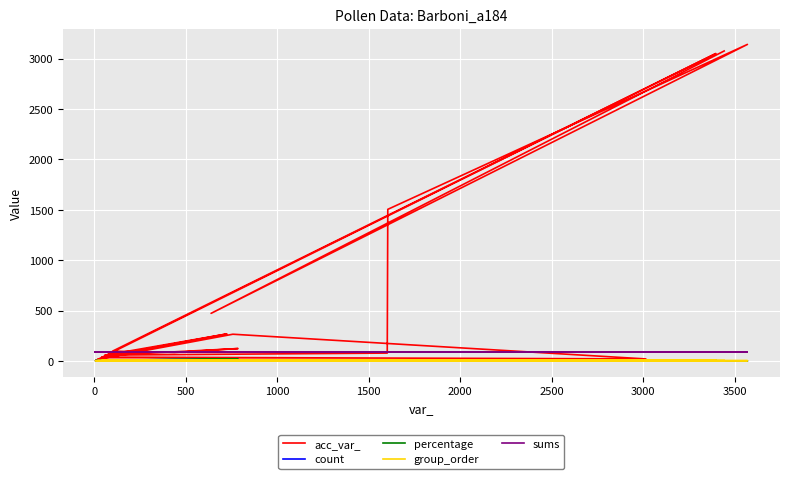

Does the chart display data point markers on the line(s)?

No